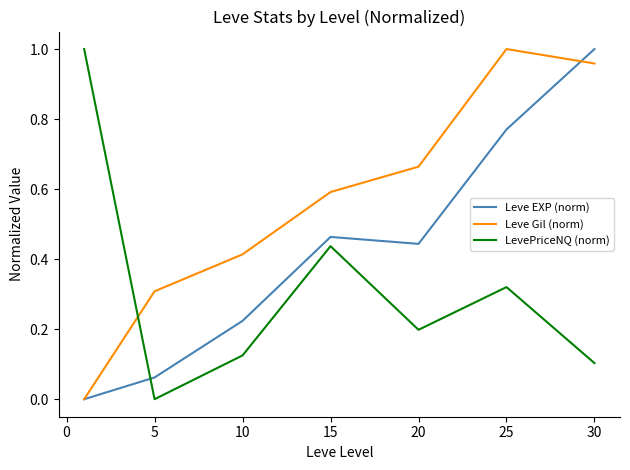

What are all the series names shown in the legend?

Leve EXP (norm), Leve Gil (norm), LevePriceNQ (norm)